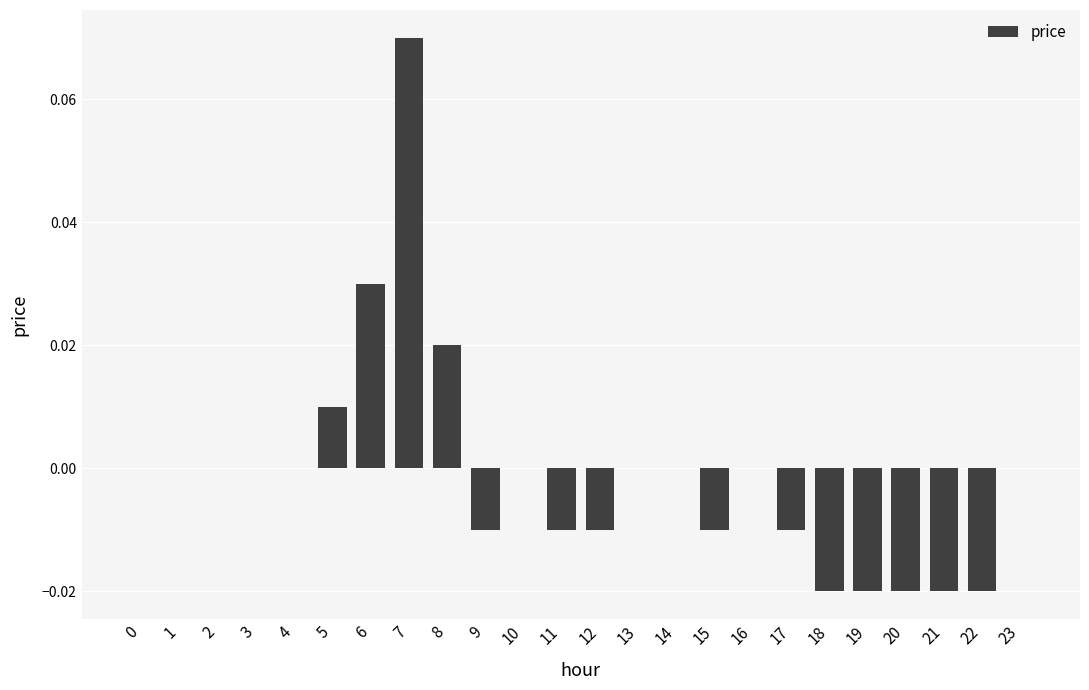

The value at 1 is 0.0. True or false?

True